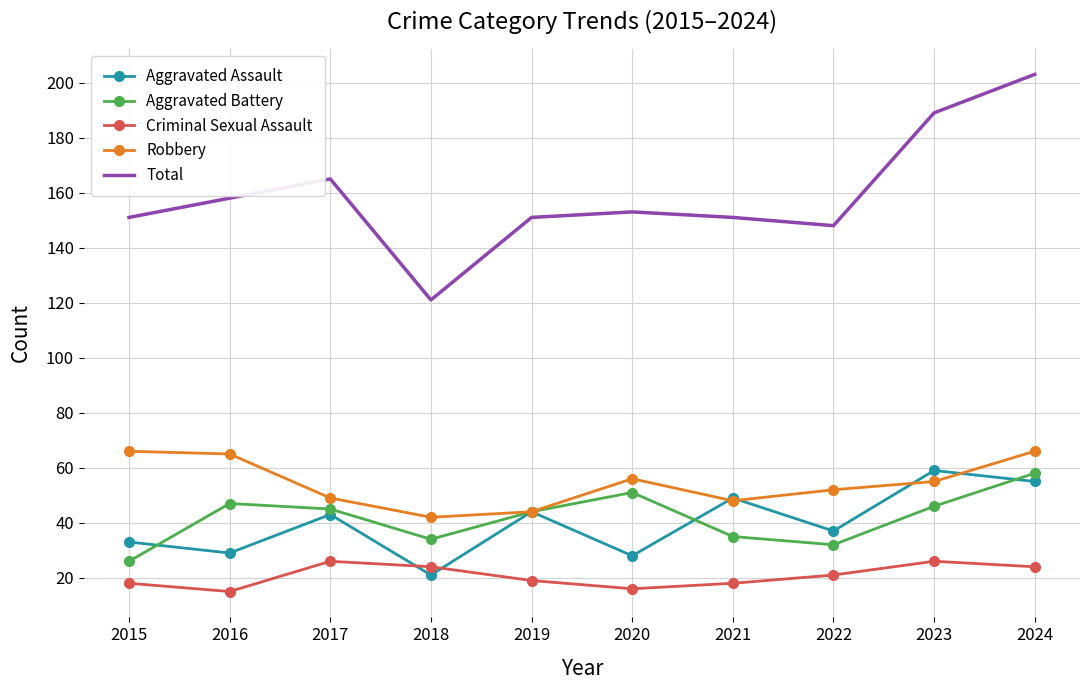

True or false: Aggravated Battery and Criminal Sexual Assault intersect in this chart.

False